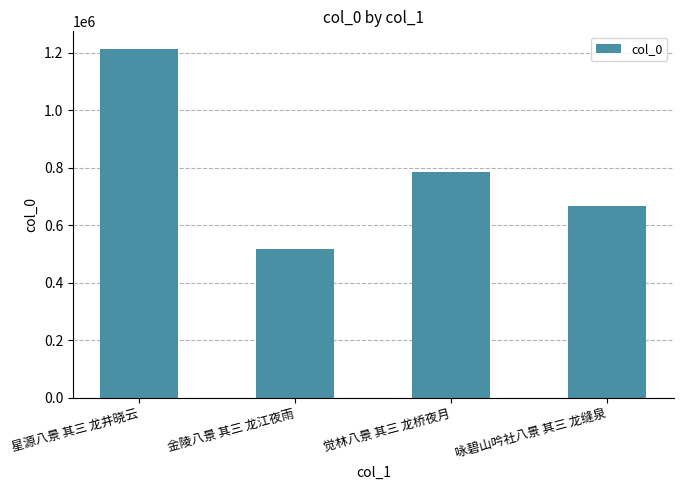

Rank the categories by value from highest to lowest.

星源八景 其三 龙井晓云, 觉林八景 其三 龙桥夜月, 咏碧山吟社八景 其三 龙缝泉, 金陵八景 其三 龙江夜雨